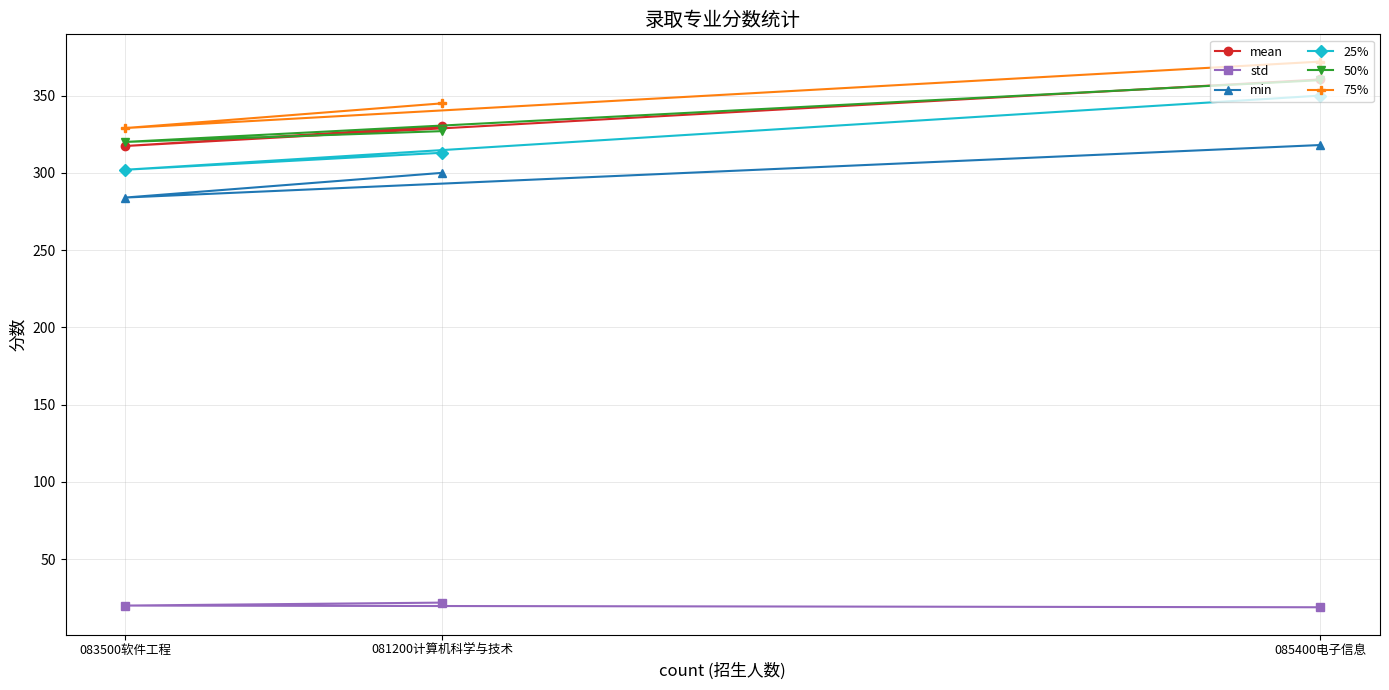

Reading left to right, transcribe all the data shown in this chart.

mean: 081200计算机科学与技术=330.2	083500软件工程=317.4	085400电子信息=360.5
std: 081200计算机科学与技术=21.8	083500软件工程=19.9	085400电子信息=18.8
min: 081200计算机科学与技术=300.0	083500软件工程=284.0	085400电子信息=318.0
25%: 081200计算机科学与技术=313.0	083500软件工程=302.0	085400电子信息=350.0
50%: 081200计算机科学与技术=327.0	083500软件工程=320.0	085400电子信息=360.0
75%: 081200计算机科学与技术=345.0	083500软件工程=329.0	085400电子信息=372.0